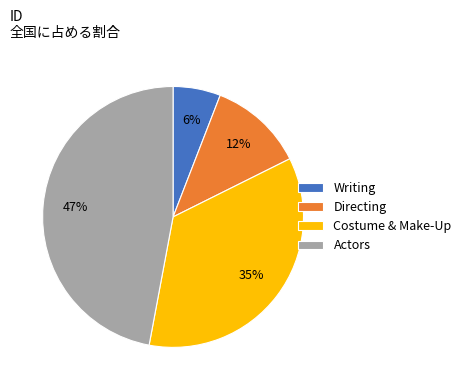

The Costume & Make-Up slice represents 35% of the pie. True or false?

True